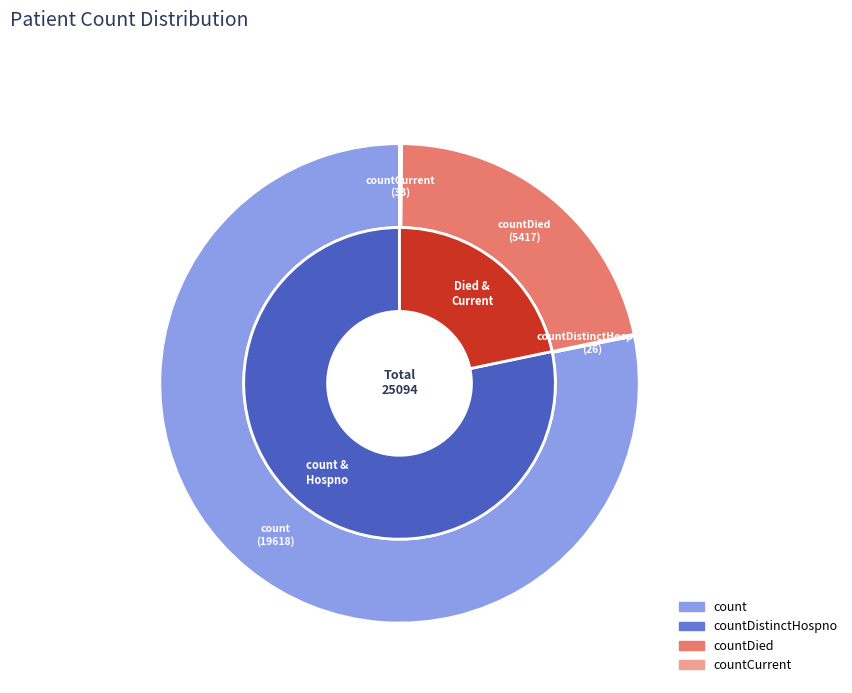

Does any single category account for the majority?

Yes